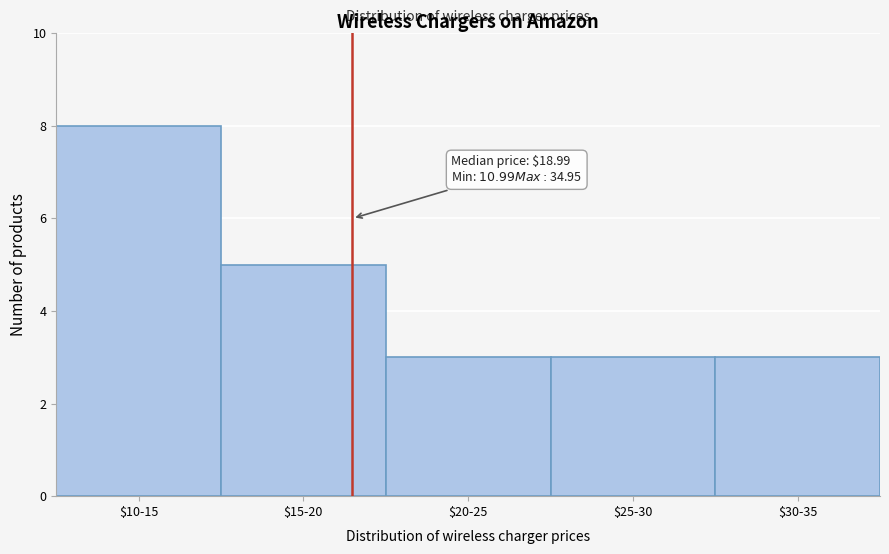

Reading right to left, list all the values displayed in this chart.

3	3	3	5	8